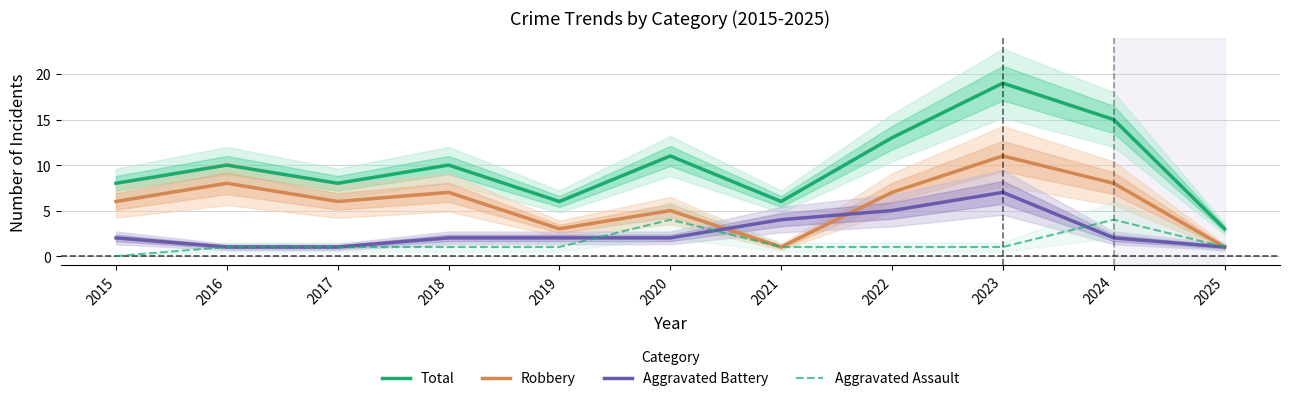

Does the chart have visible grid lines?

Yes